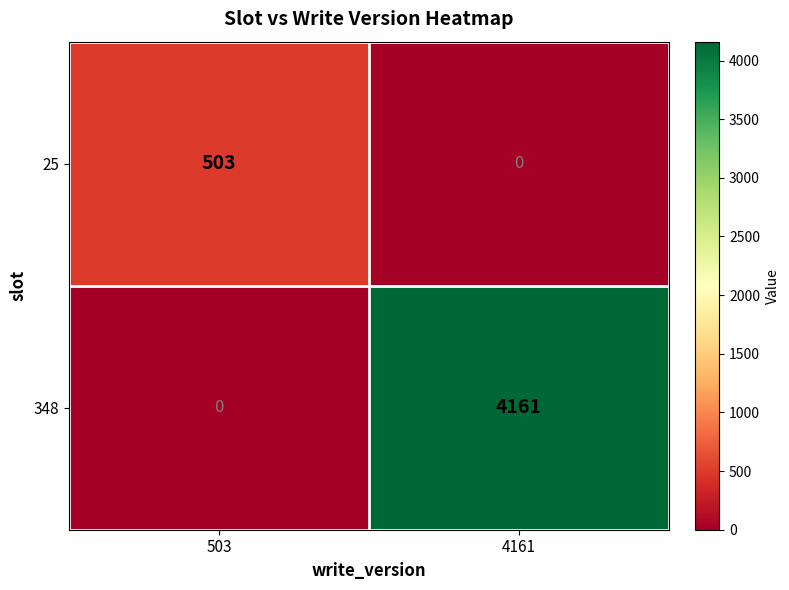

What is the difference between the highest and lowest values at 503?

503